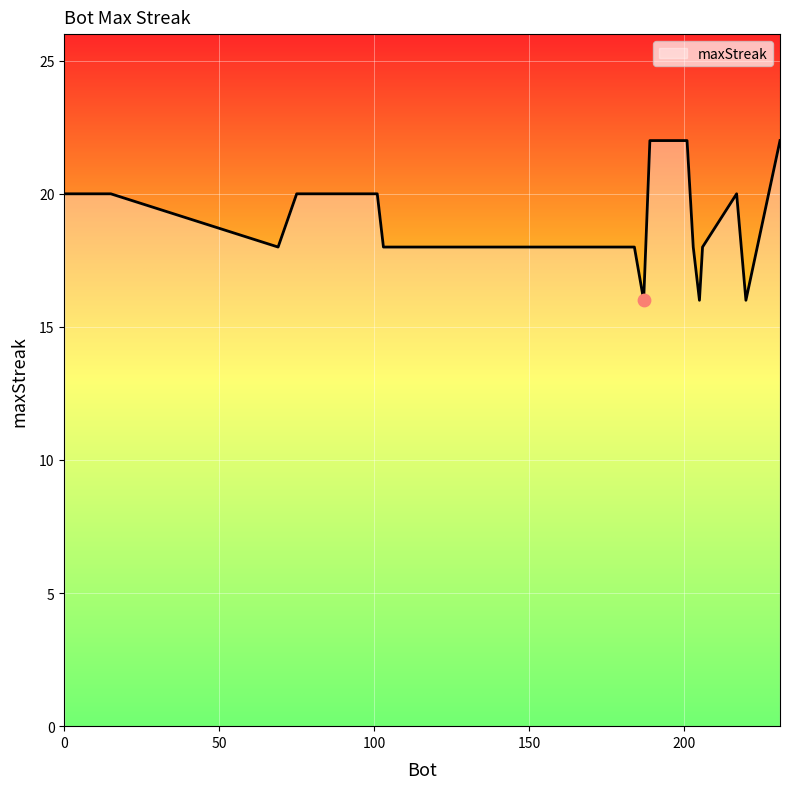

What is the smallest value displayed?

16